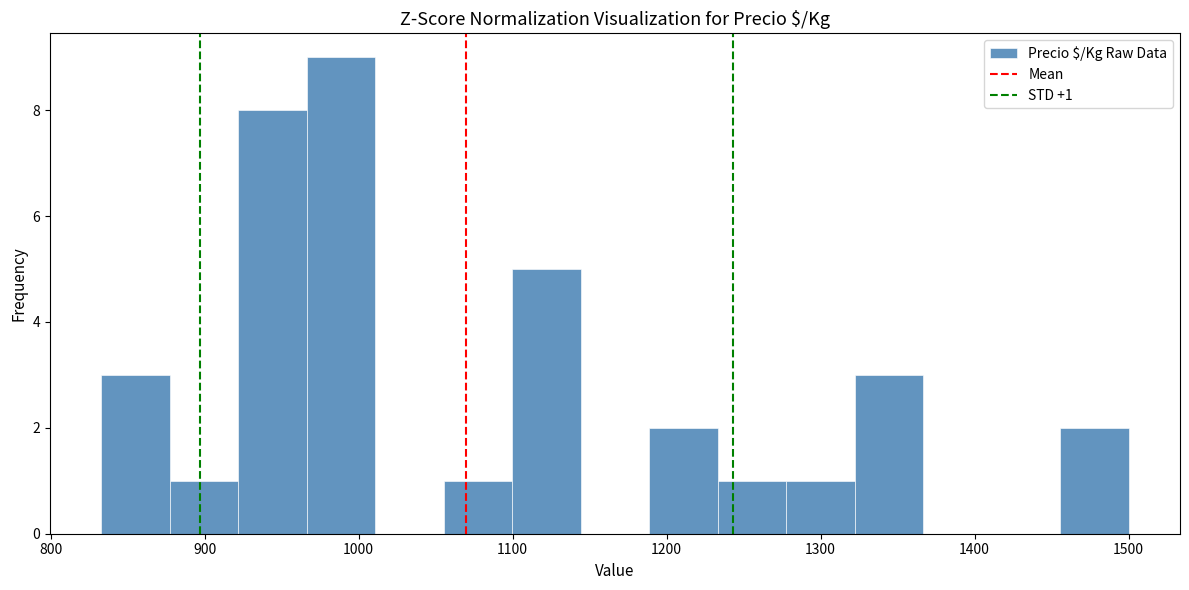

Over which range of the x-axis is the bar tallest?

970 to 1010